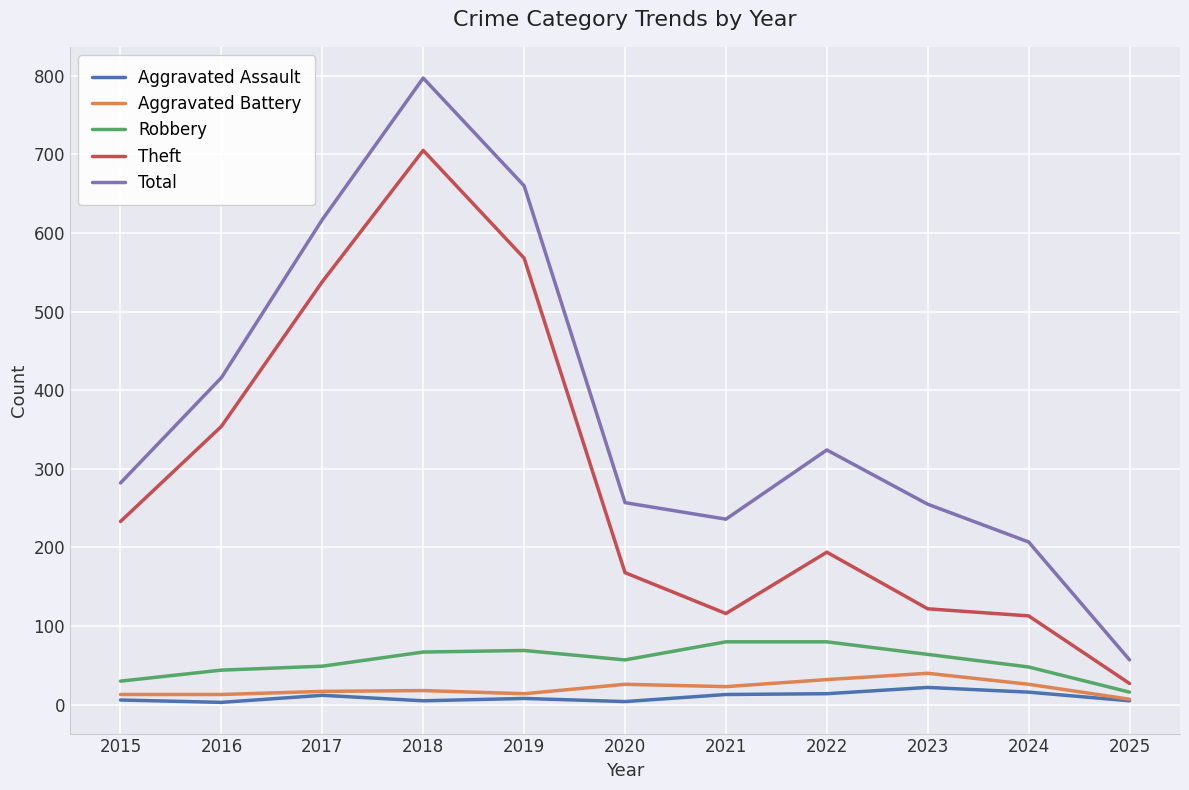

At which label is Total closest to 427?

2016